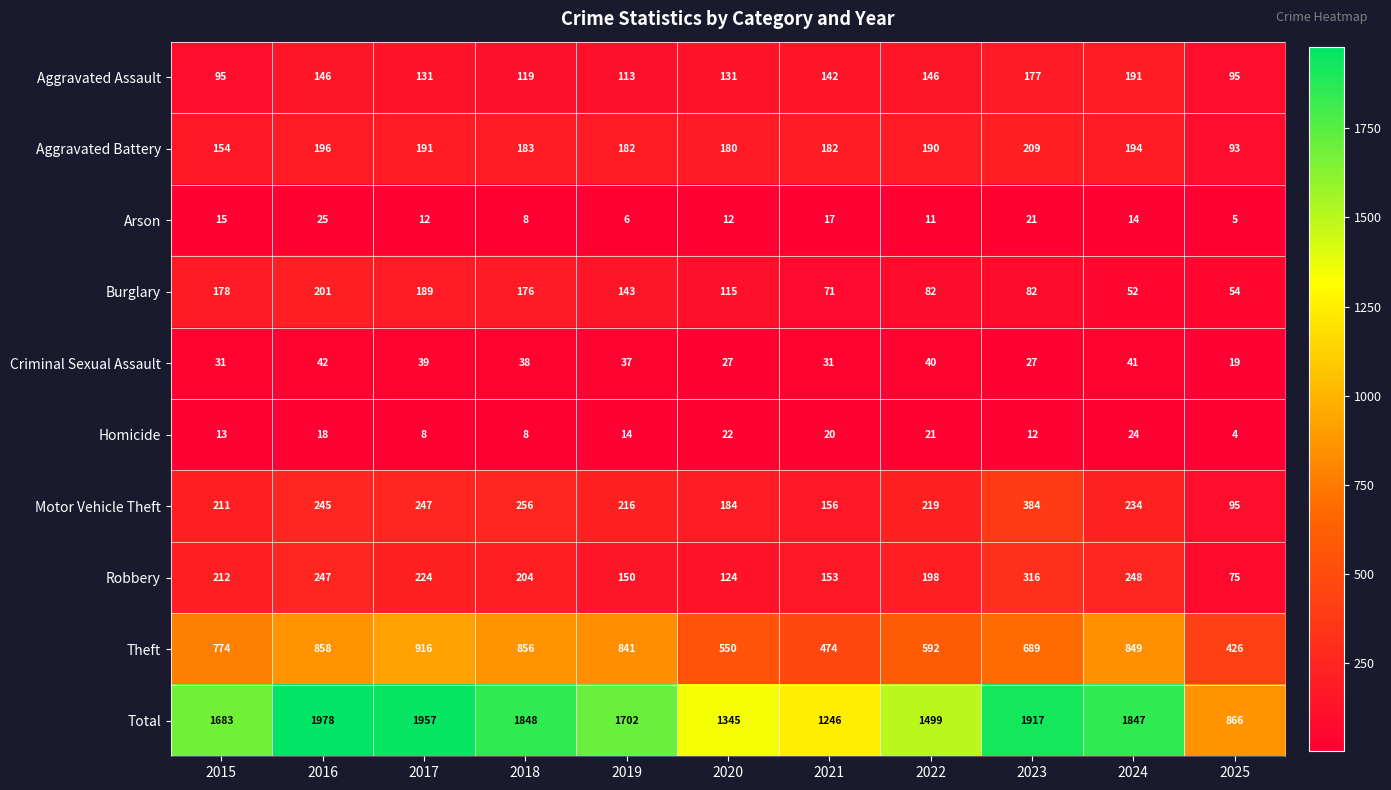

What is the total value across all series at 2023?

3834